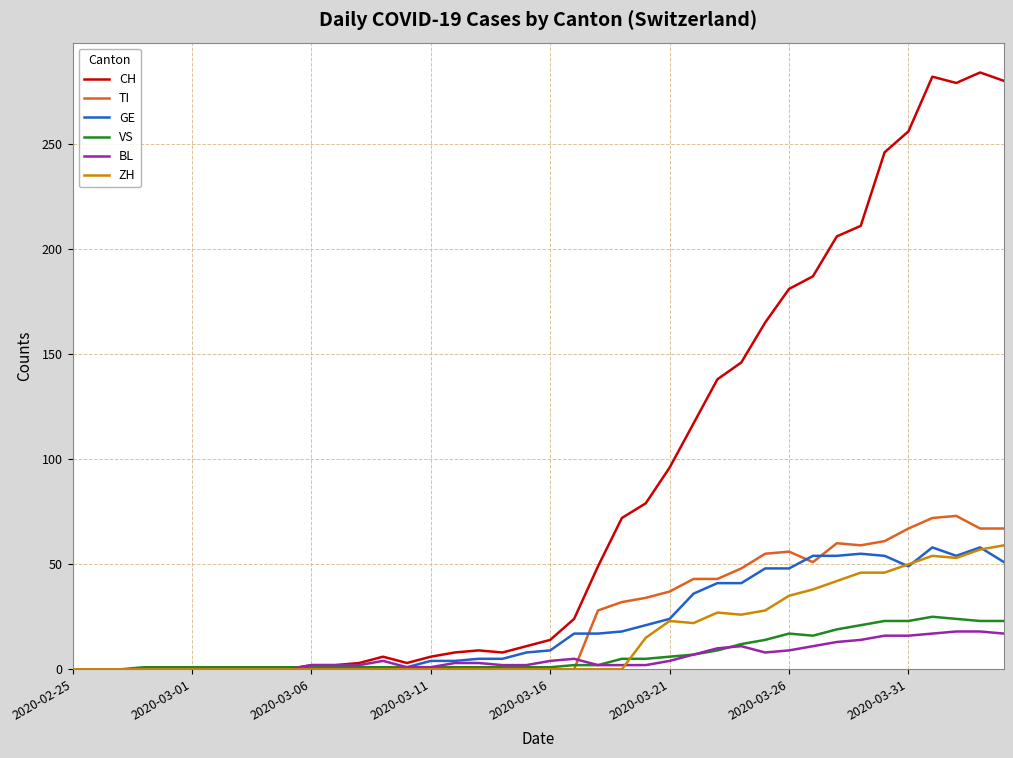

Which series has the largest total across all categories?

CH